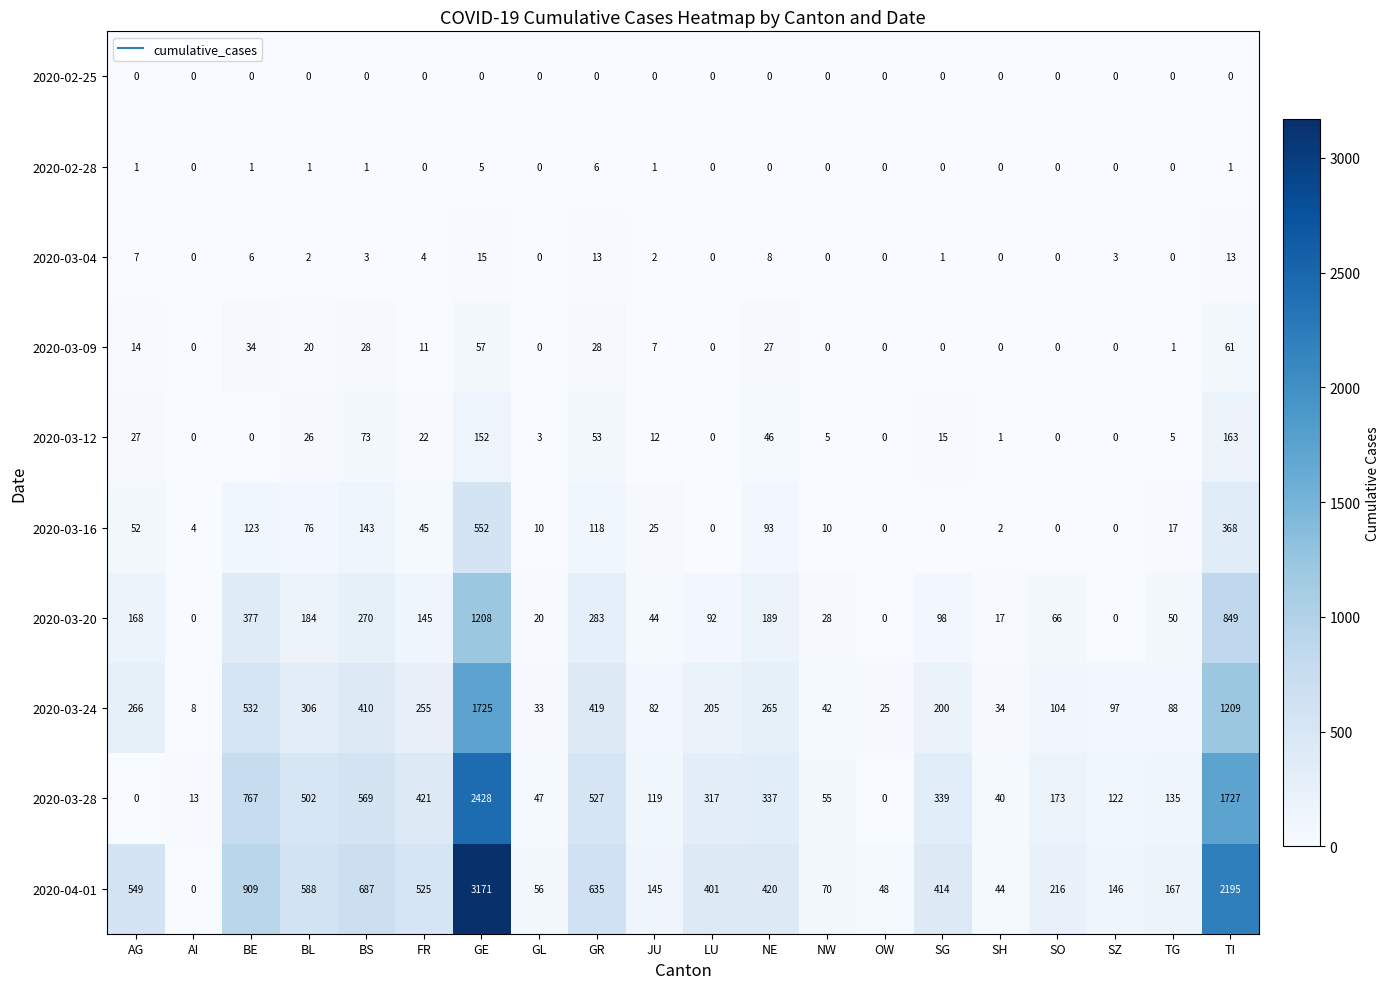

What is the greatest value displayed?

3171